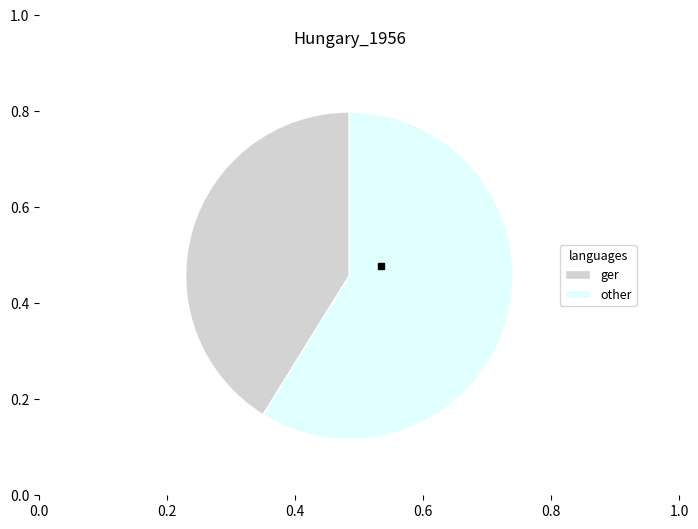

Which category accounts for the majority?

other